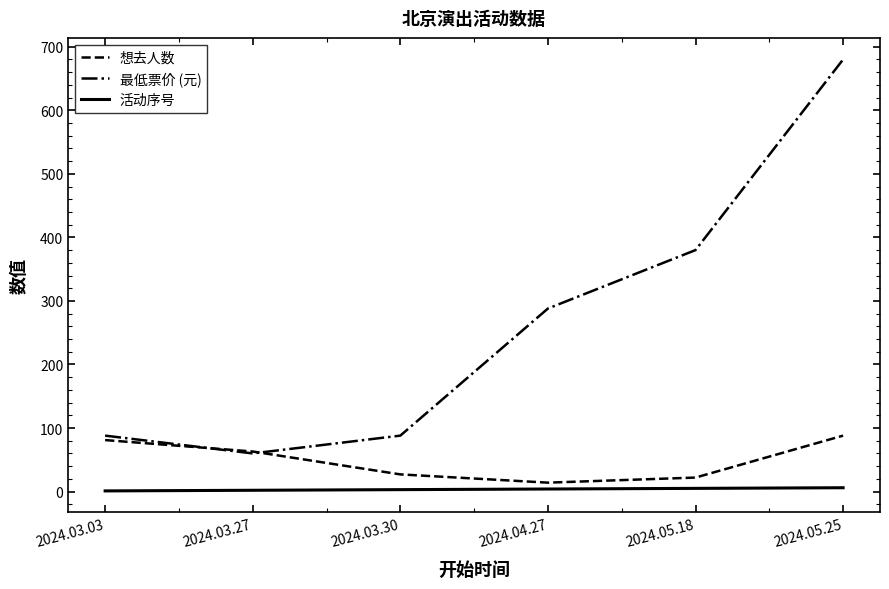

At which category is the sum across all series the highest?

2024.05.25